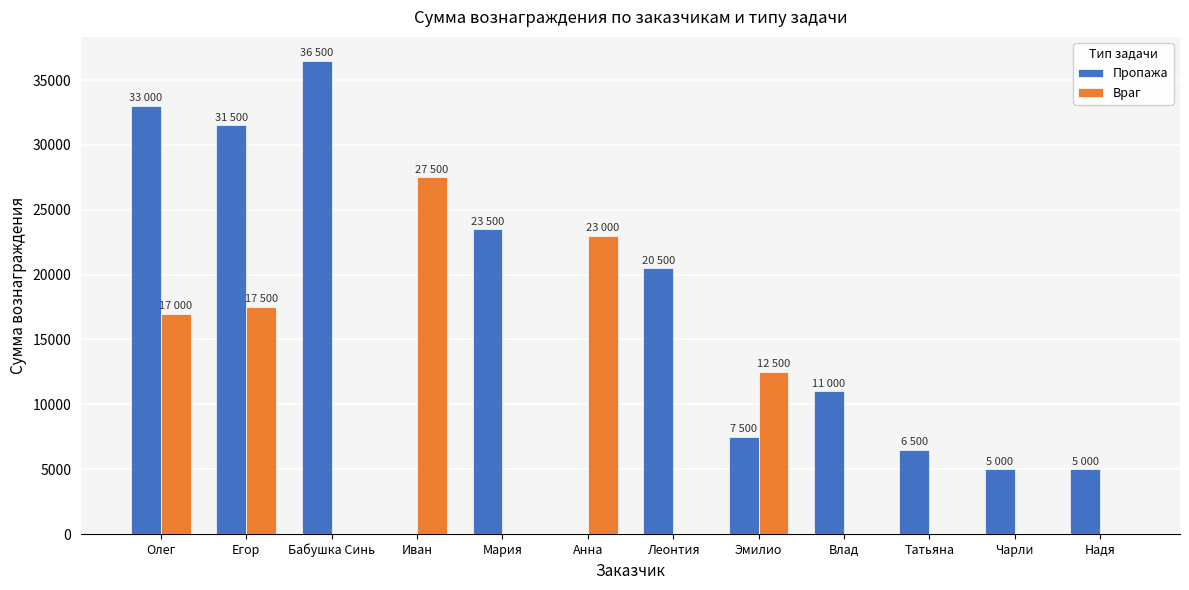

How many groups of bars are there?

12